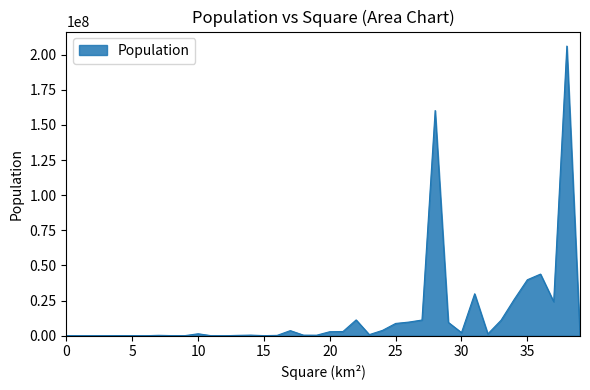

What is the maximum value shown in the chart?

206081432